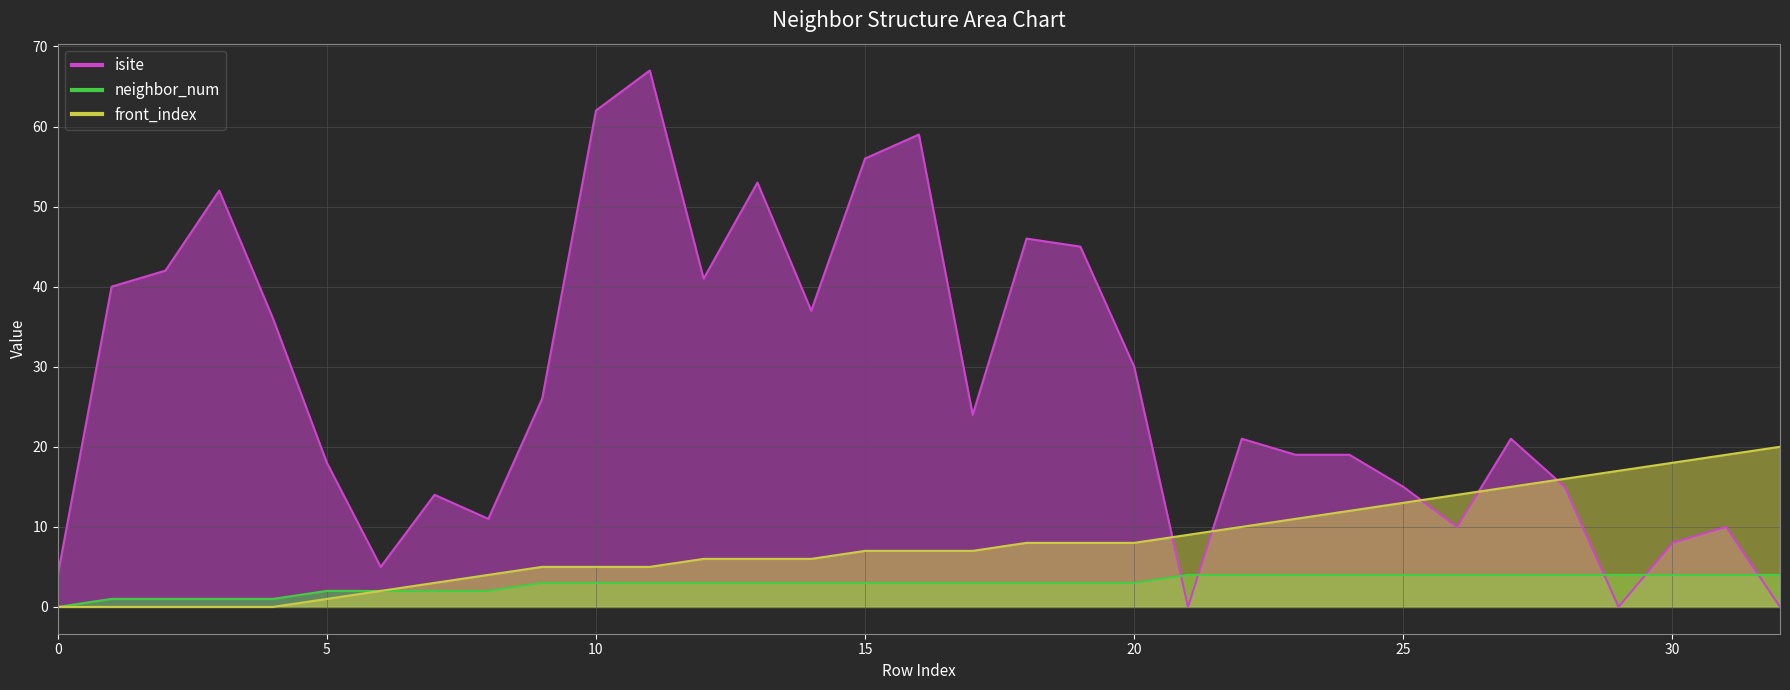

Between which two adjacent categories do front_index and isite first intersect?

20 and 21